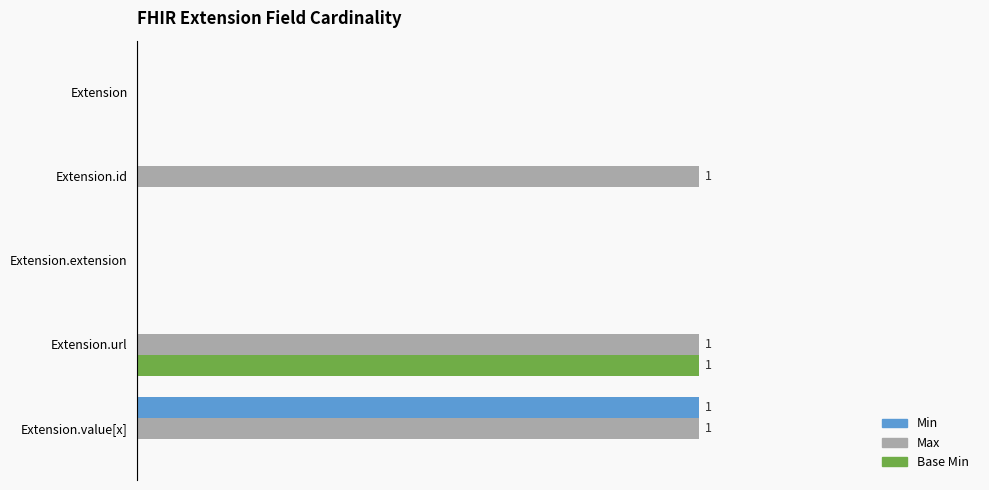

List the series in order of their peak value, lowest first.

Min, Max, Base Min